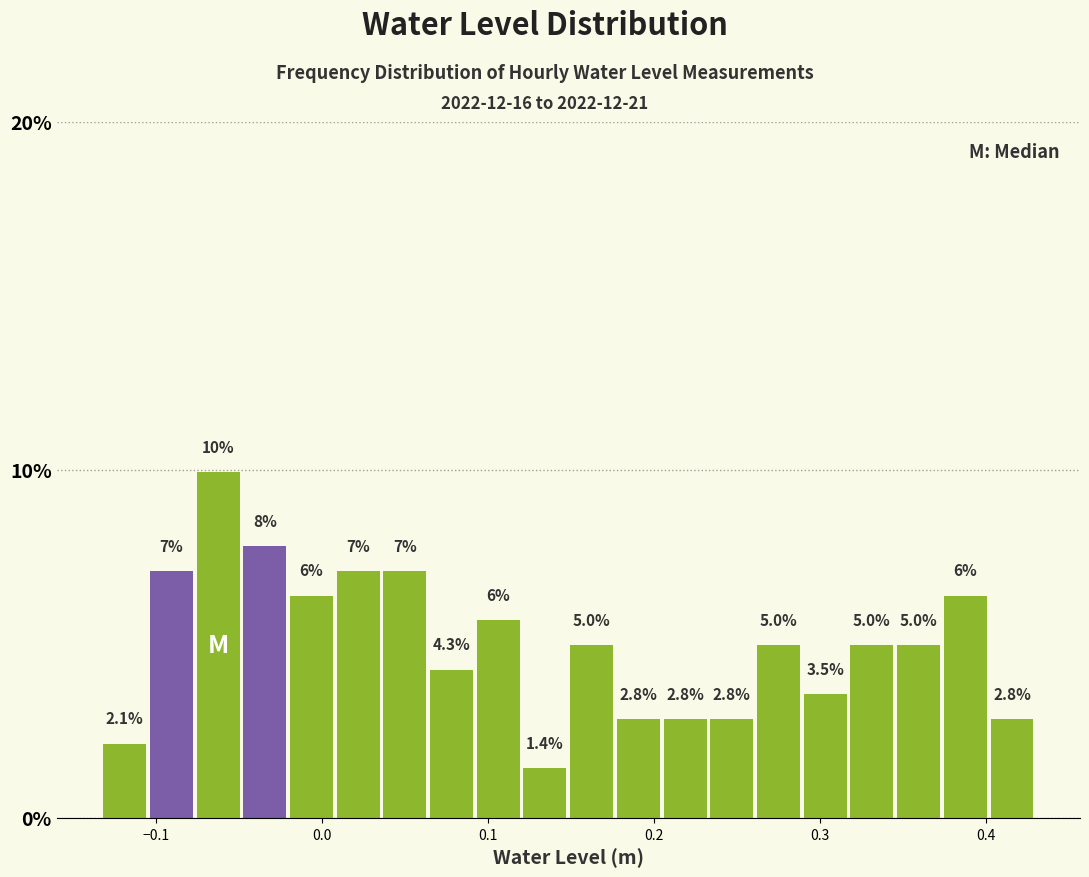

Around what value on the x-axis is the tallest bar? Give the approximate position of its centre, as read against the axis.

-0.06